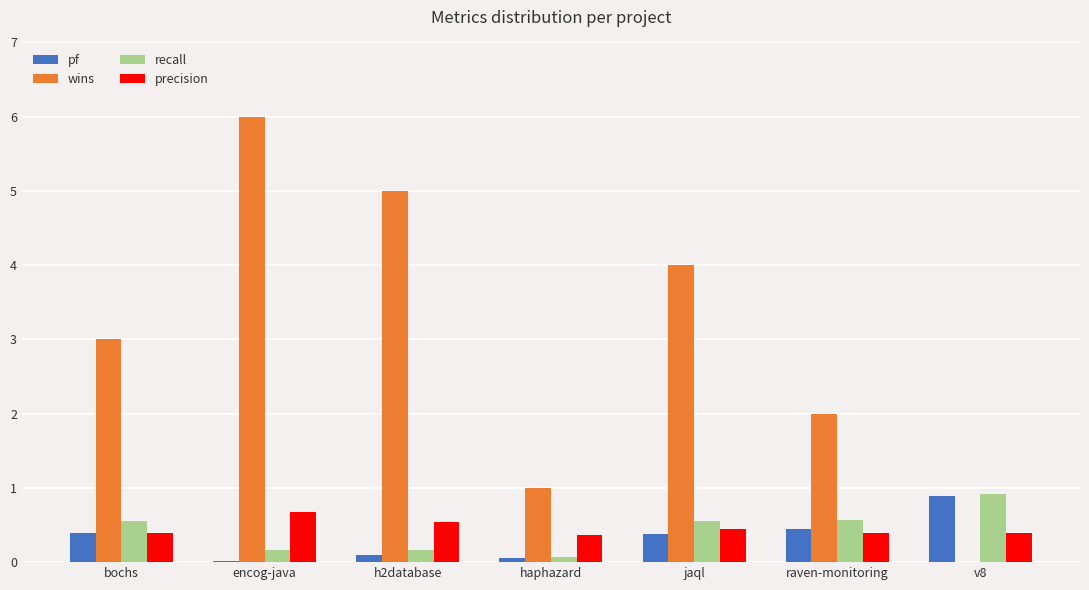

Which series changed the most between jaql and raven-monitoring?

wins